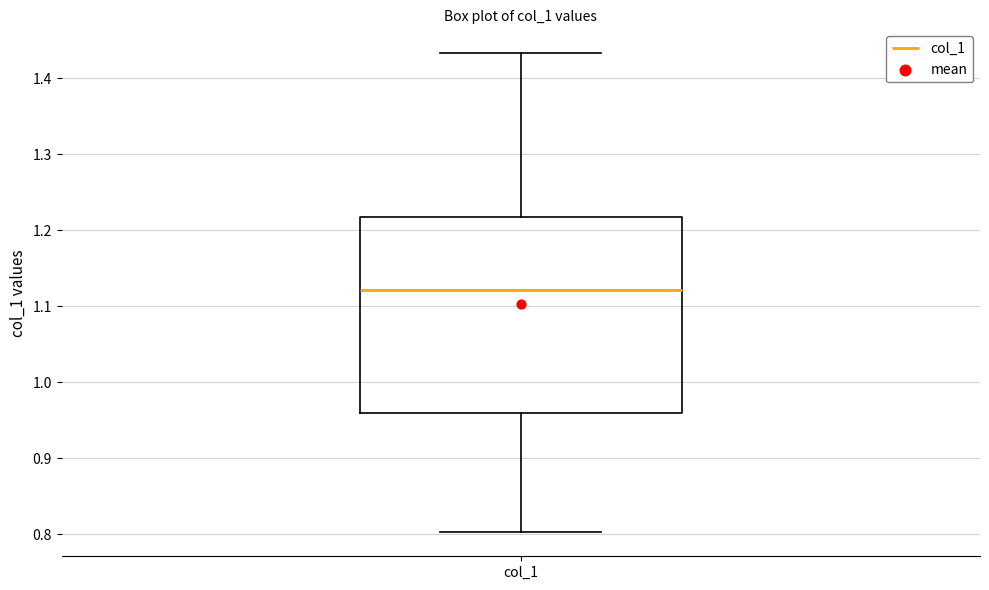

Transcribe this box plot: give where the median line is, the range the box spans, and where the two whiskers end, as read against the y-axis. The values are not printed on the chart, so give them approximately, as read against the axis.

median 1.12, box 0.96 to 1.22, whiskers 0.80 to 1.43